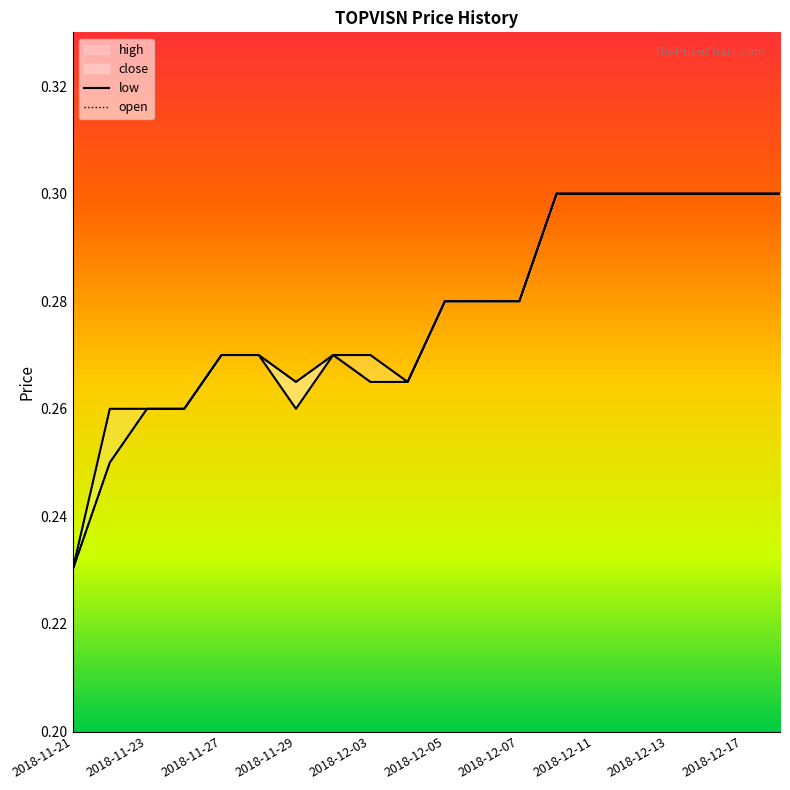

Reading right to left, extract all data points from this chart.

high: 0.3	0.3	0.3	0.3	0.3	0.3	0.3	0.3	0.3	0.3	0.3	0.3	0.3	0.3	0.3	0.3	0.3	0.3	0.3	0.2
close: 0.3	0.3	0.3	0.3	0.3	0.3	0.3	0.3	0.3	0.3	0.3	0.3	0.3	0.3	0.3	0.3	0.3	0.3	0.2	0.2
open: 0.3	0.3	0.3	0.3	0.3	0.3	0.3	0.3	0.3	0.3	0.3	0.3	0.3	0.3	0.3	0.3	0.3	0.3	0.3	0.2
low: 0.3	0.3	0.3	0.3	0.3	0.3	0.3	0.3	0.3	0.3	0.3	0.3	0.3	0.3	0.3	0.3	0.3	0.3	0.2	0.2